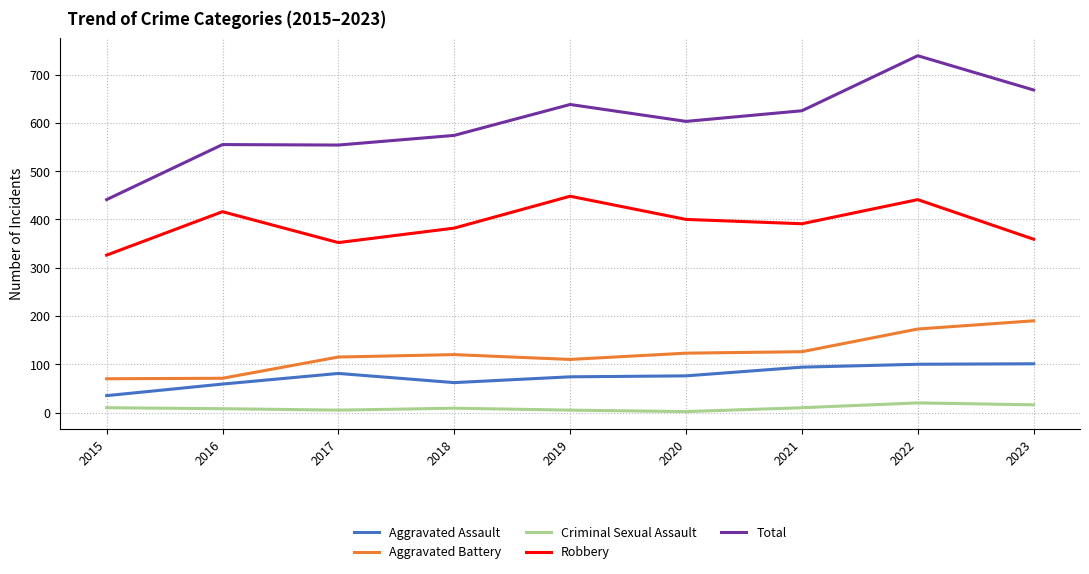

Which series has the largest total across all categories?

Total